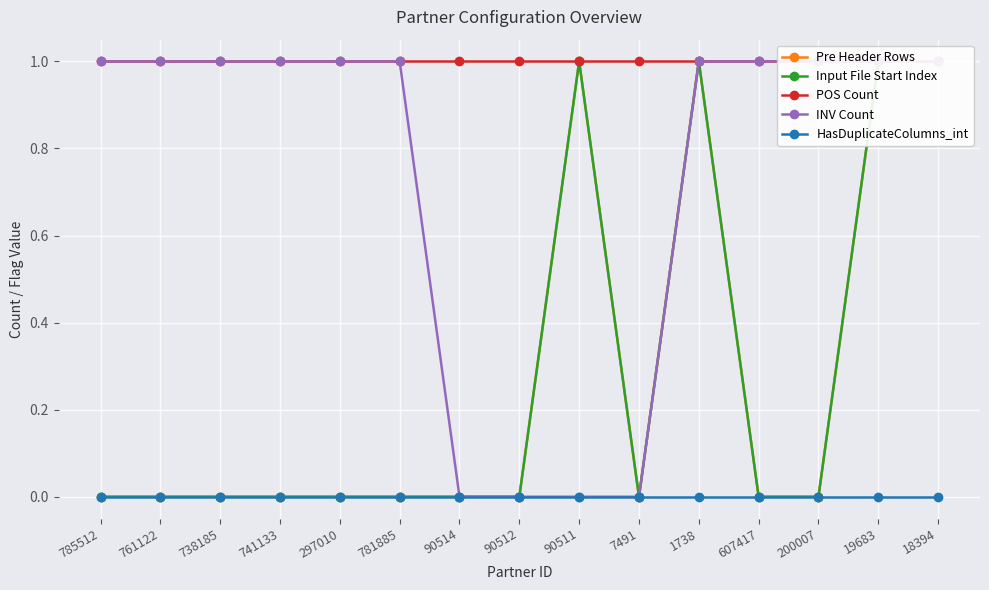

What is the greatest value displayed?

1